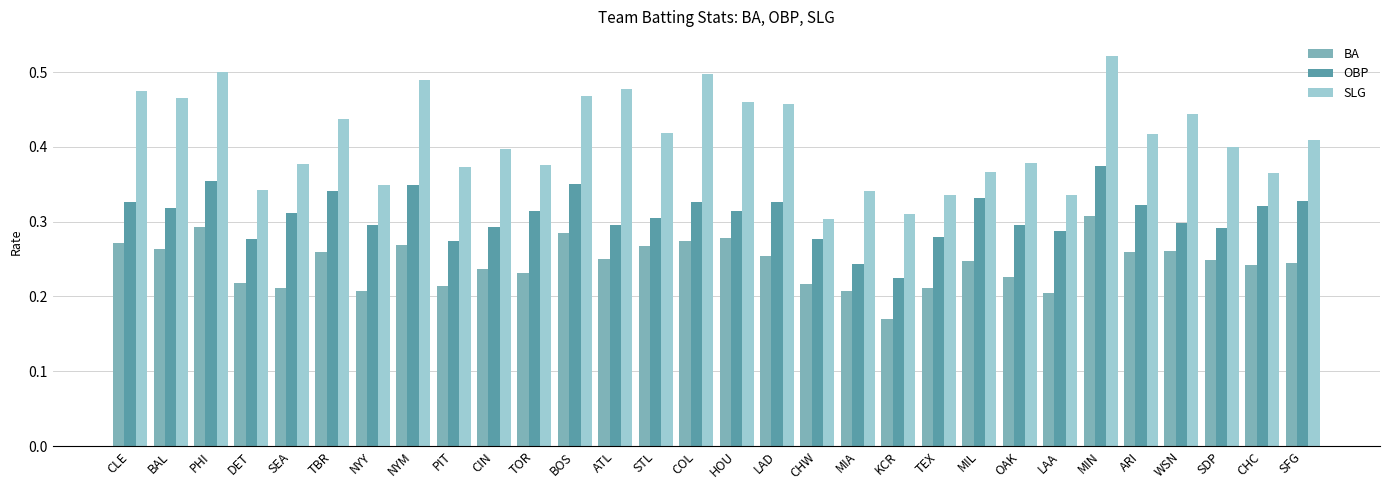

True or false: OBP has a value of 0.2 at PHI.

False